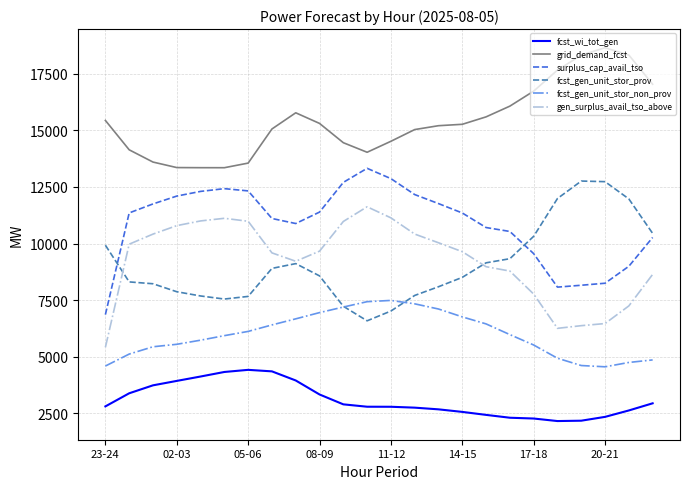

What is the average value of the surplus_cap_avail_tso series?

10883